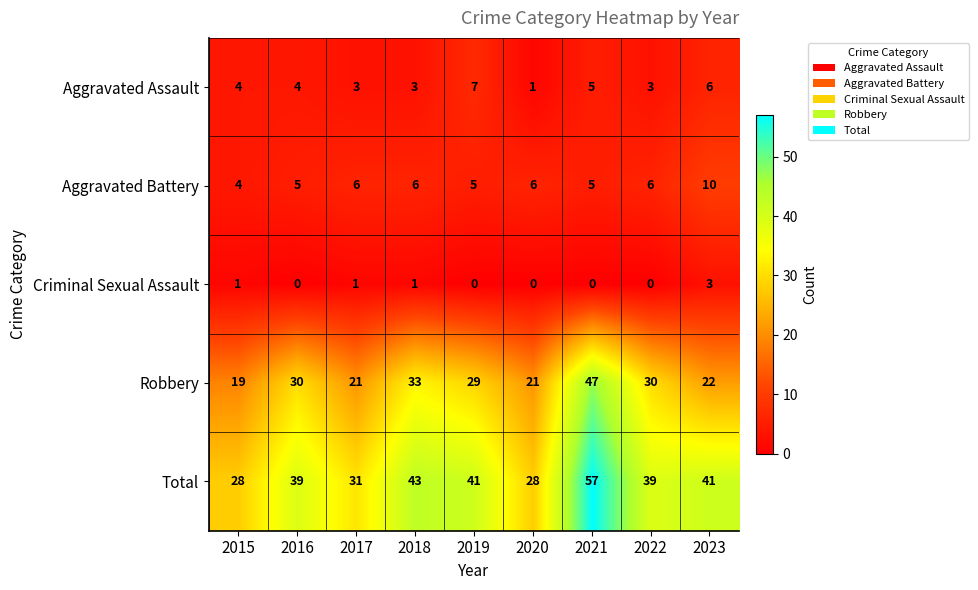

Rank the series by their maximum value, from lowest to highest.

Criminal Sexual Assault, Aggravated Assault, Aggravated Battery, Robbery, Total